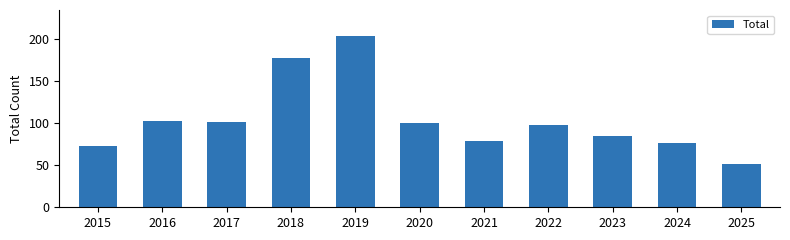

What is the approximate value at 2022, to the nearest 5?

100